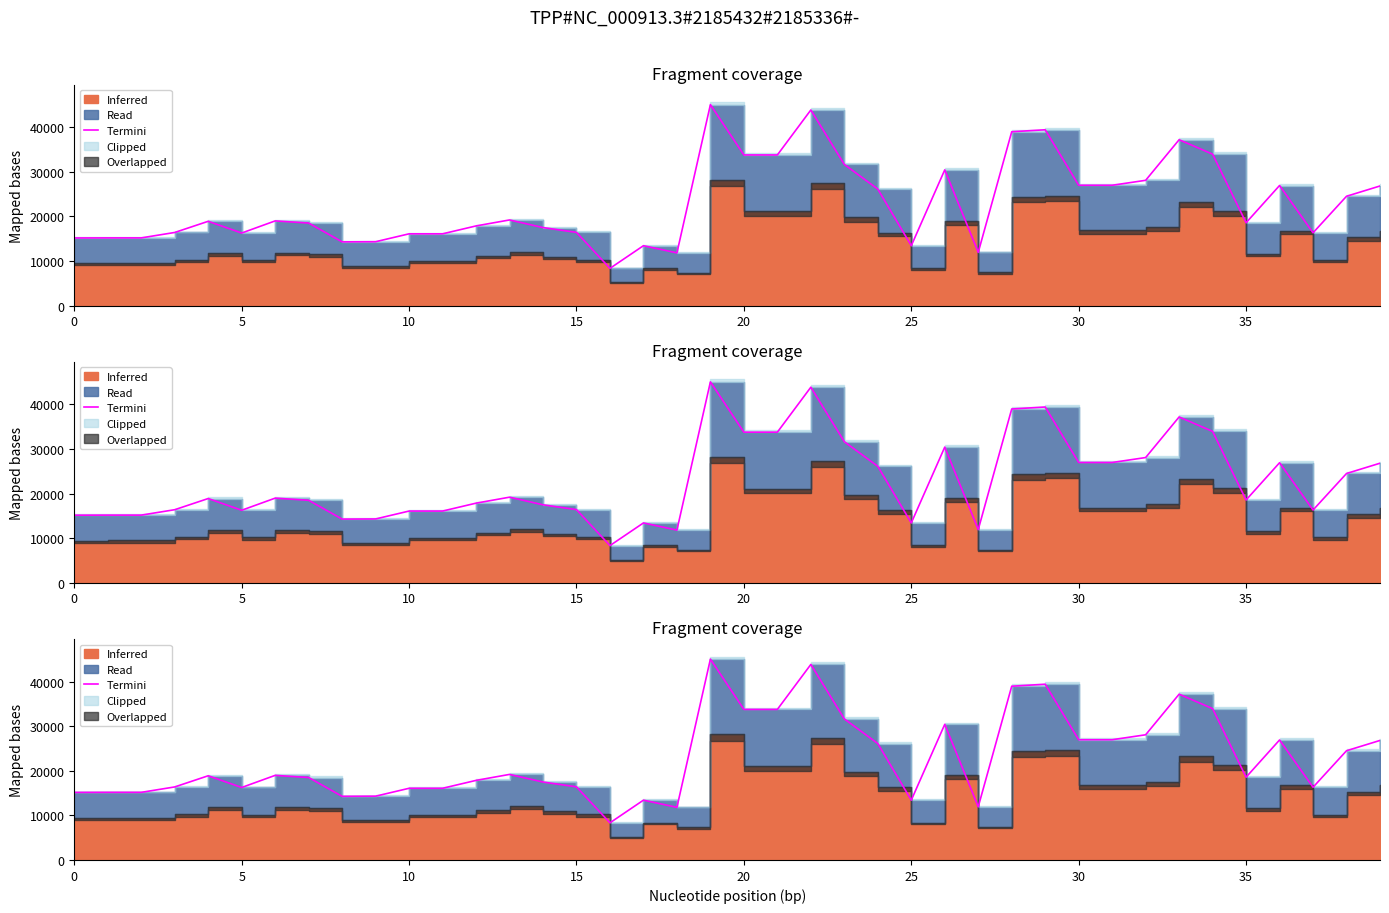

Is it true that the value at 38 is 36577.1?

False